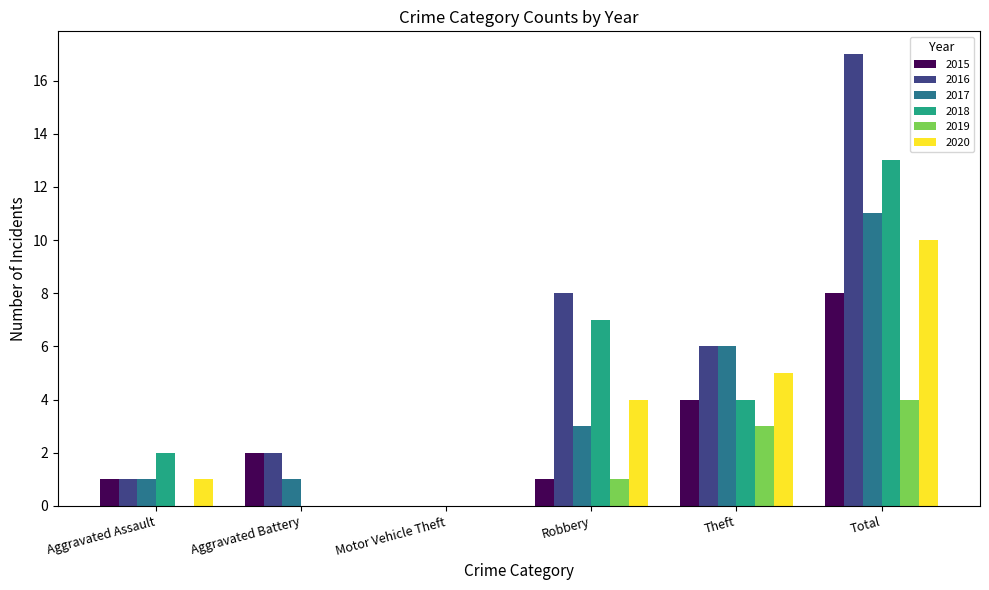

Read the 2020 value at Total.

10